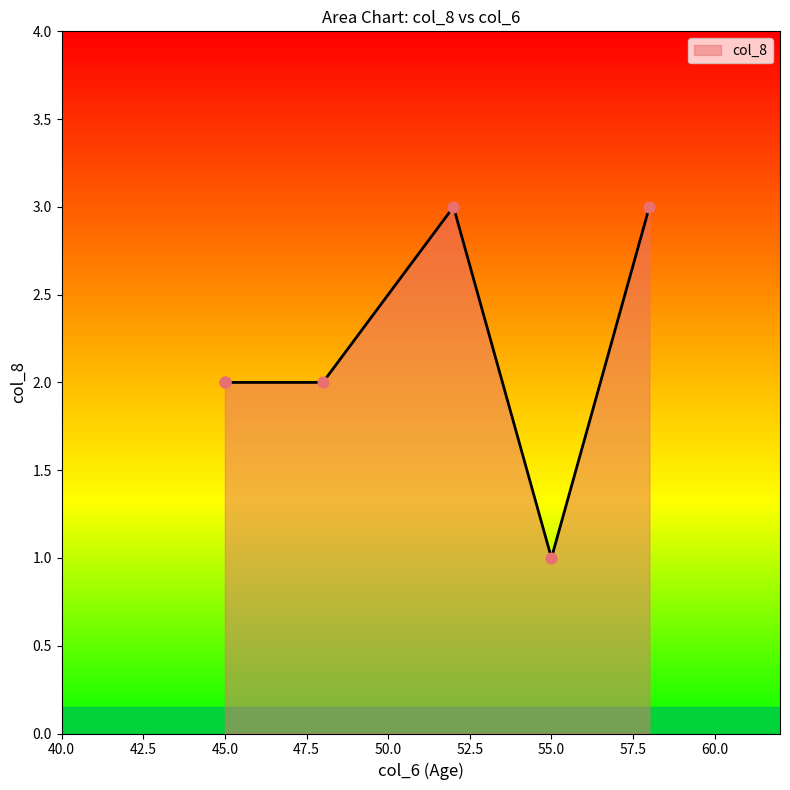

Which has a higher value, 52 or 45?

52